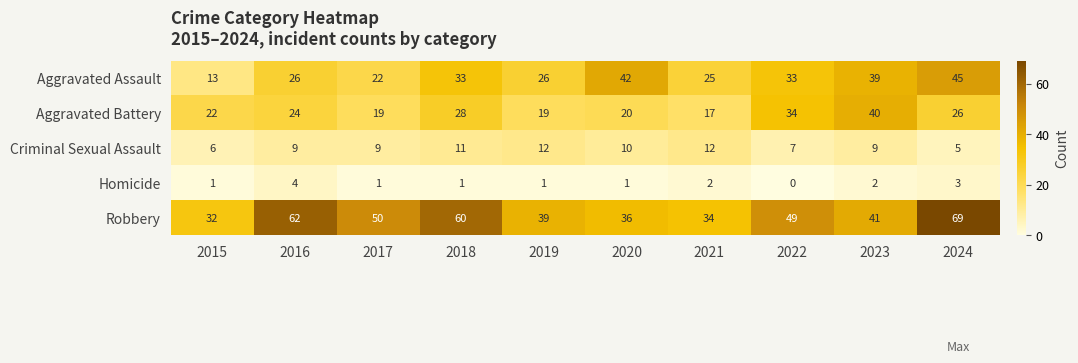

Which series has the largest range (max minus min)?

Robbery